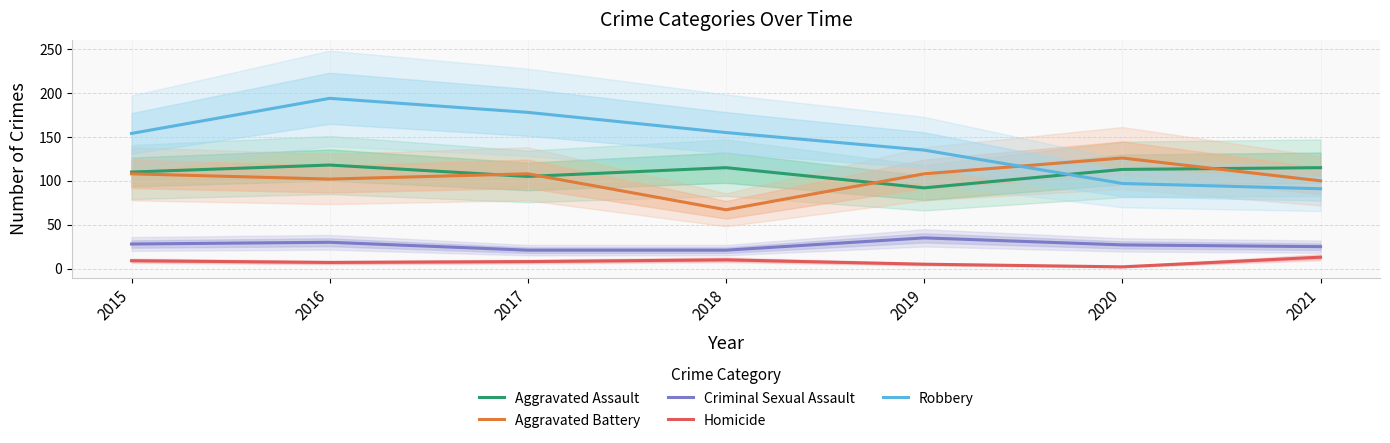

At which category does Robbery reach its first local peak?

2016